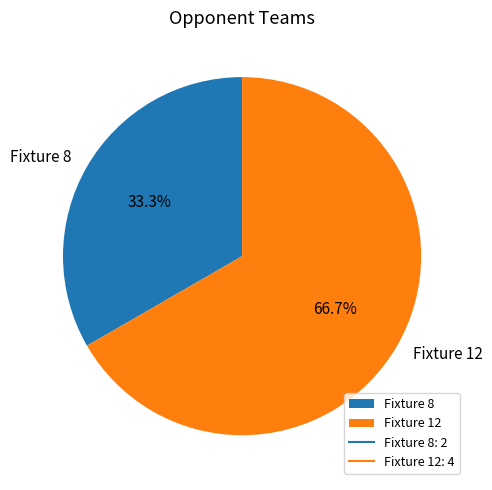

The Fixture 12 slice represents 76% of the pie. True or false?

False